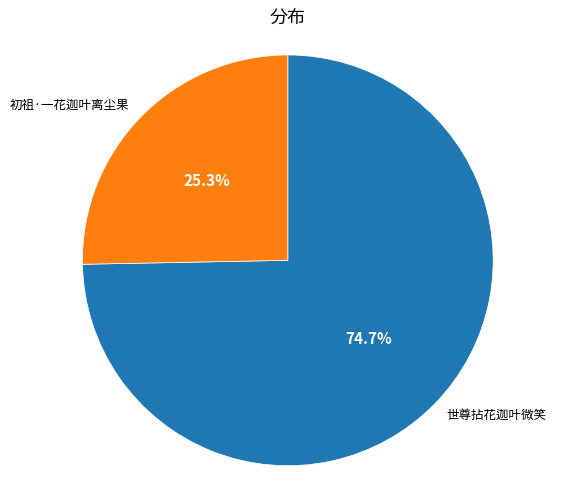

How many segments does this pie chart have?

2